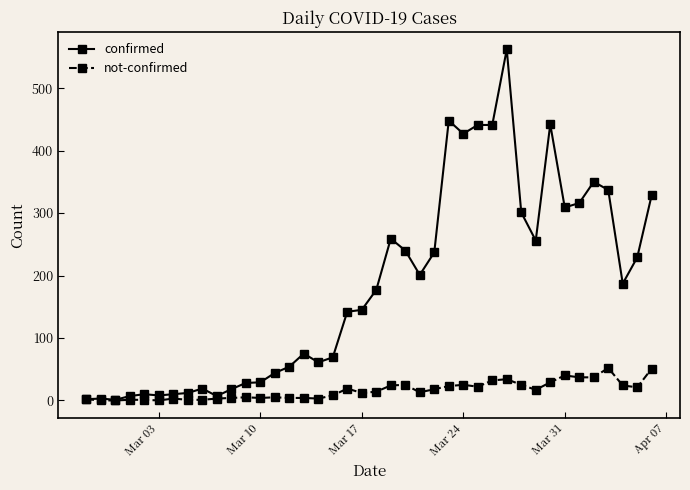

Which series has the largest total across all categories?

confirmed